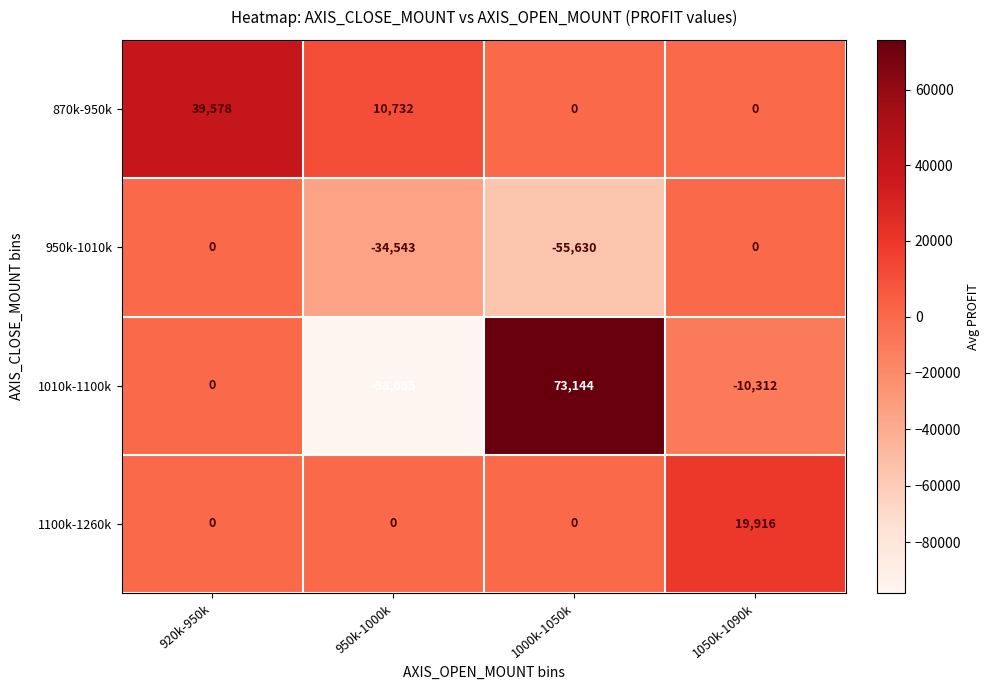

Which series changed the most between 920k-950k and 1000k-1050k?

1010k-1100k